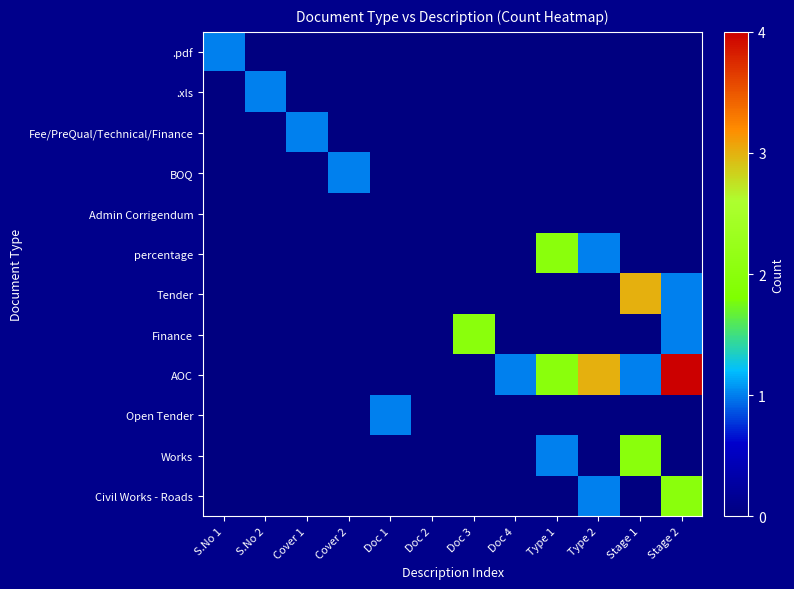

What is the greatest value displayed?

4